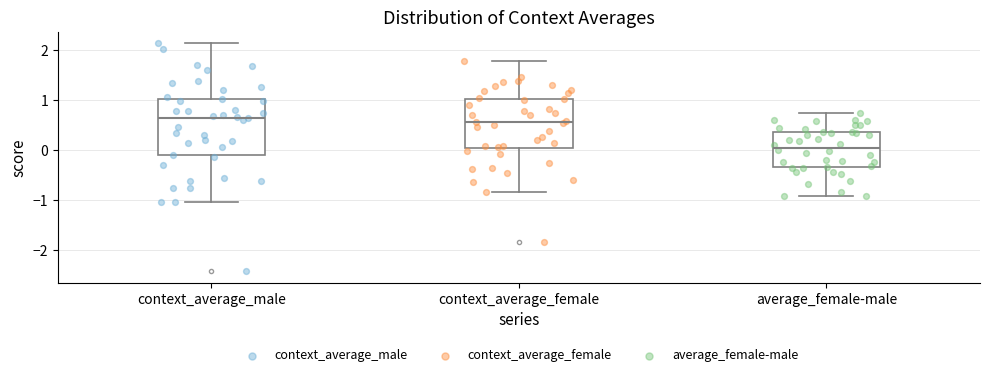

Reading left to right, read every box against the y-axis: the position of its median line, the range the box covers, and the ends of its whiskers. The values are not printed on the chart, so give them approximately, as read against the axis.

context_average_male: median 0.7, box -0.1 to 1.0, whiskers -1.0 to 2.1
context_average_female: median 0.6, box 0.0 to 1.0, whiskers -0.8 to 1.8
average_female-male: median 0.1, box -0.3 to 0.4, whiskers -0.9 to 0.8